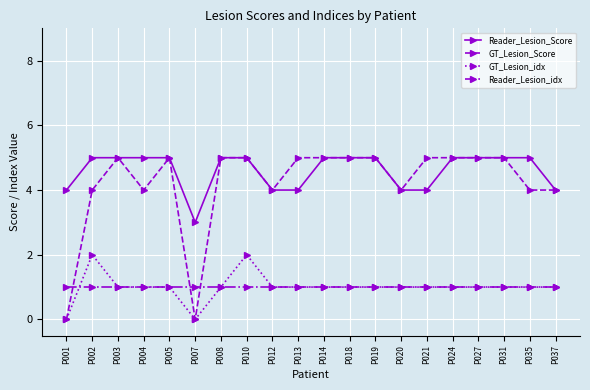

True or false: GT_Lesion_Score has more than 1 points higher than both neighbors.

True